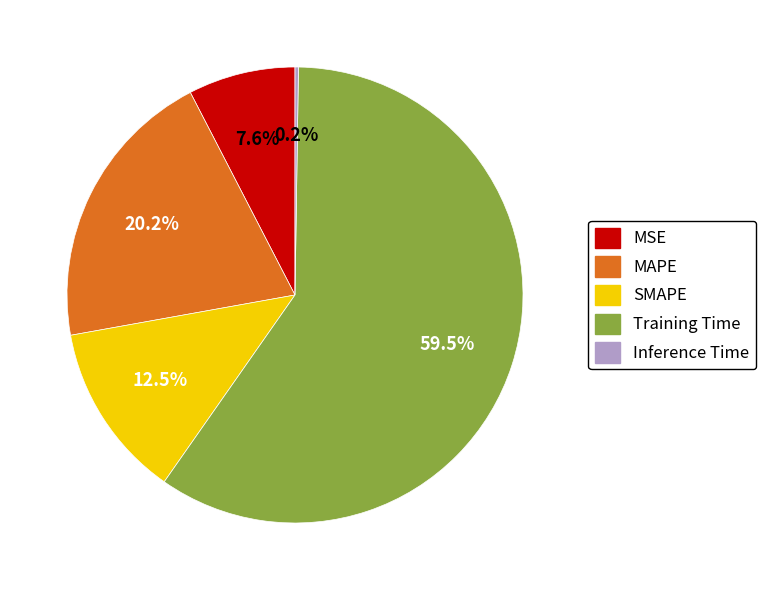

Is Training Time the majority of the pie?

Yes